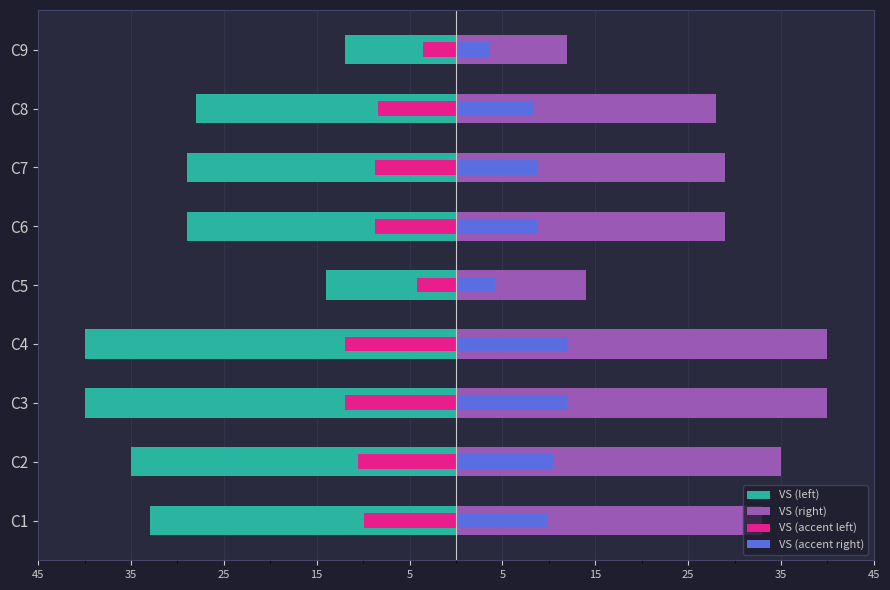

What is the sum of all VS (accent left) values?

-78.0